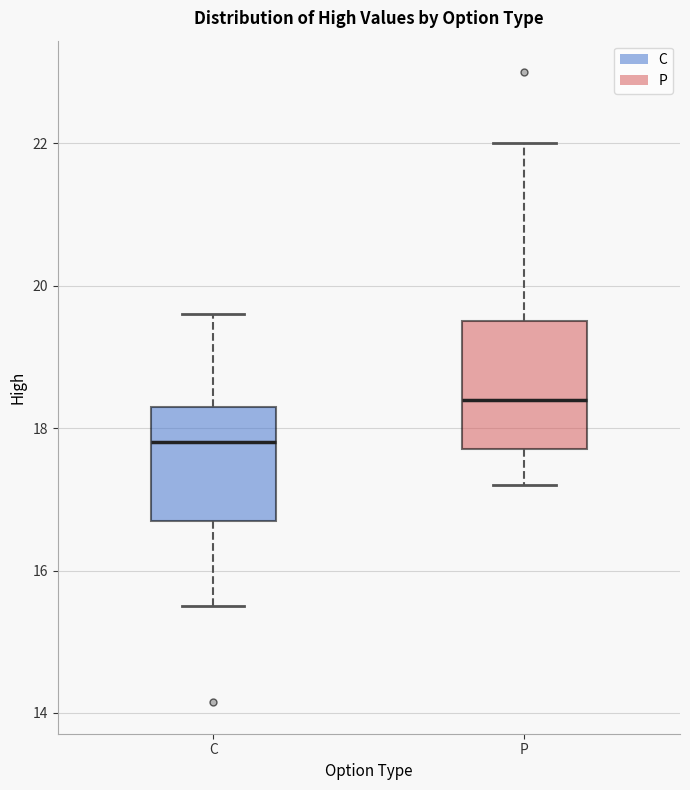

Which box's median line is the lowest?

C